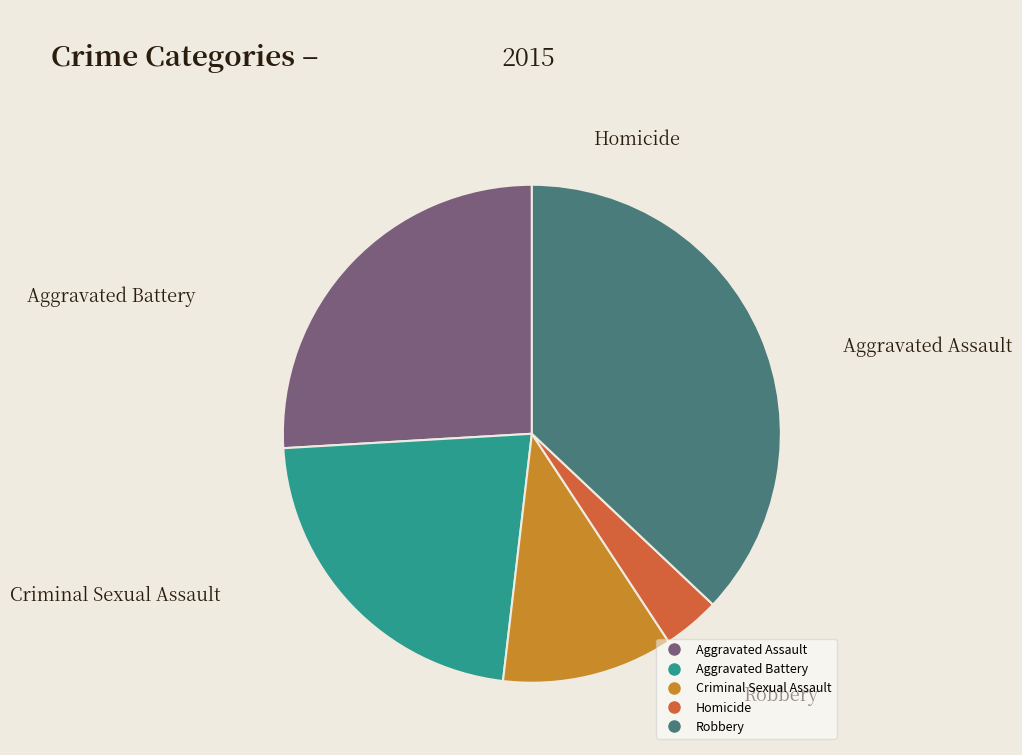

True or false: Aggravated Assault accounts for 26% of the total.

True